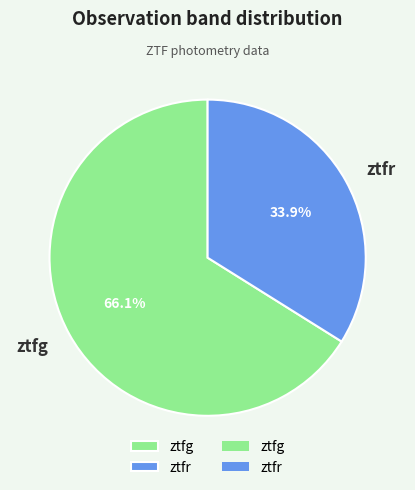

Do ztfg and ztfr together represent more than half of the pie?

Yes